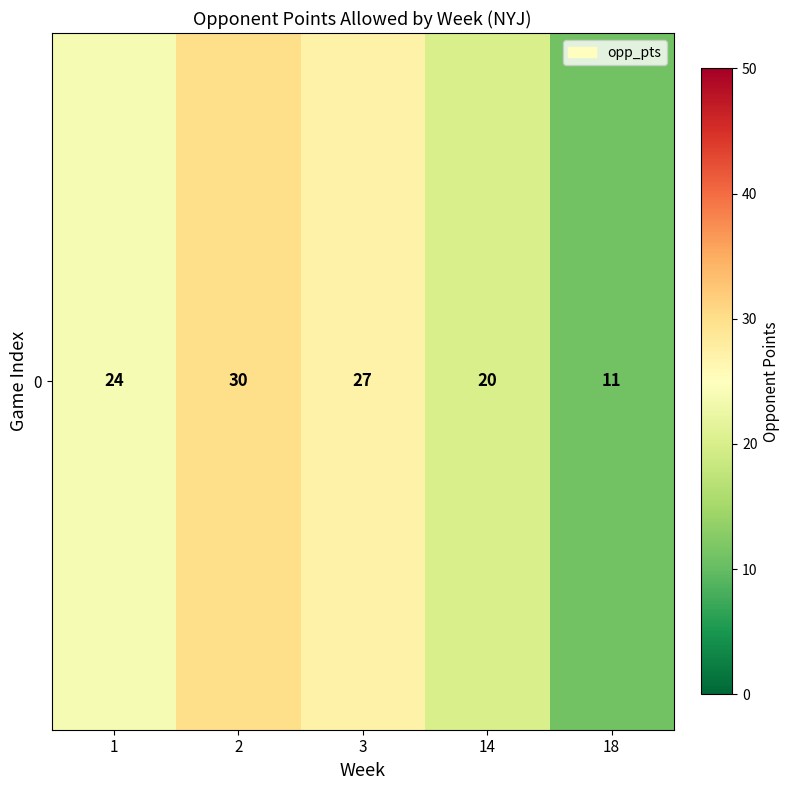

Which category has the lowest value across all series?

18